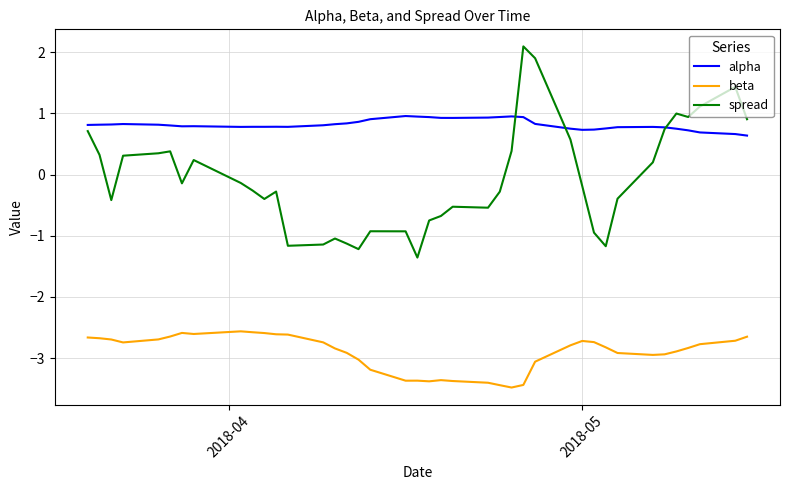

Which series has the largest range (max minus min)?

spread